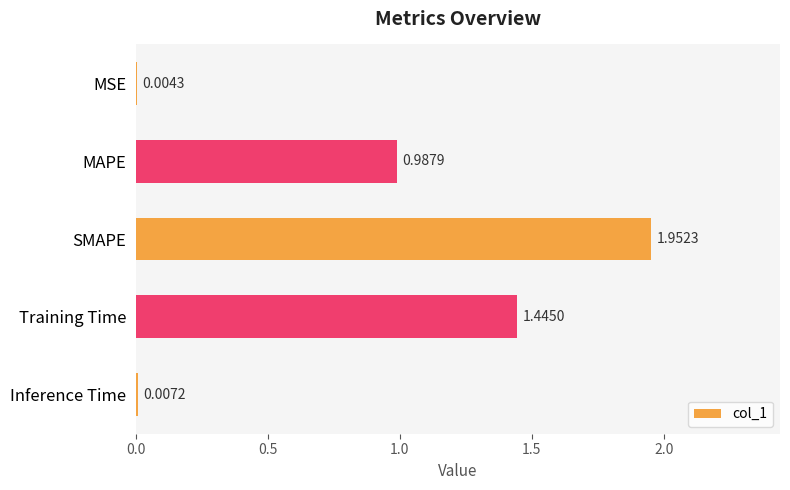

Where is the data nearest to the value 0?

MSE